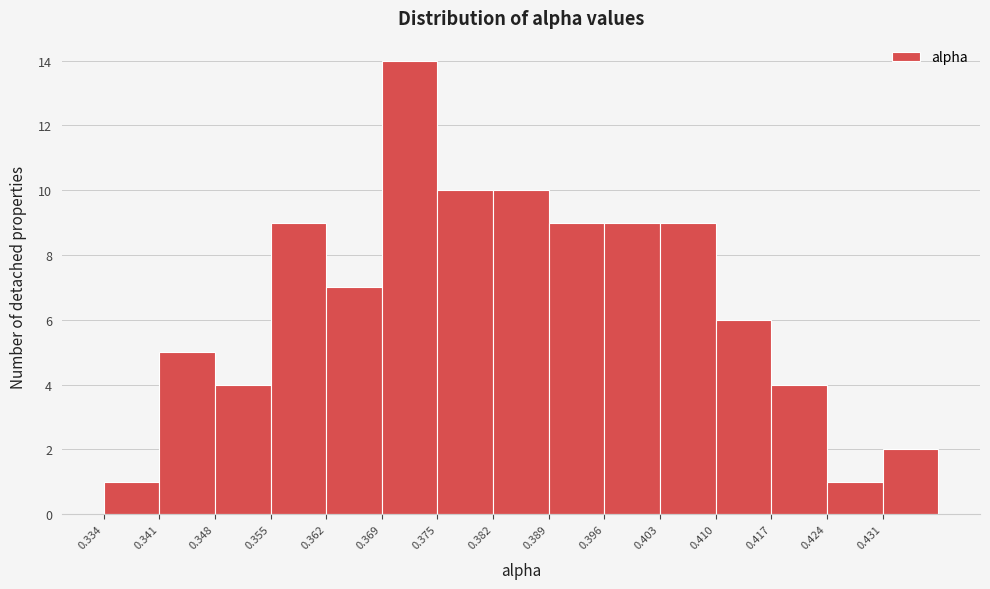

Reading left to right, list every bar in this chart as the range it spans on the x-axis followed by its height. Neither the bar edges nor the heights are printed on the chart, so give them approximately, as read against the axes.

0.334 to 0.341: 1
0.341 to 0.348: 5
0.348 to 0.355: 4
0.355 to 0.362: 9
0.362 to 0.369: 7
0.369 to 0.375: 14
0.375 to 0.382: 10
0.382 to 0.389: 10
0.389 to 0.396: 9
0.396 to 0.403: 9
0.403 to 0.410: 9
0.410 to 0.417: 6
0.417 to 0.424: 4
0.424 to 0.431: 1
0.431 to 0.438: 2